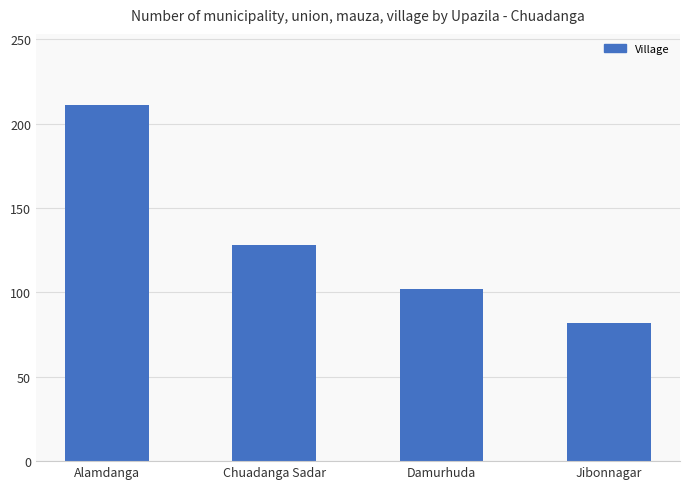

What is the change in value from Alamdanga to Chuadanga Sadar?

-83